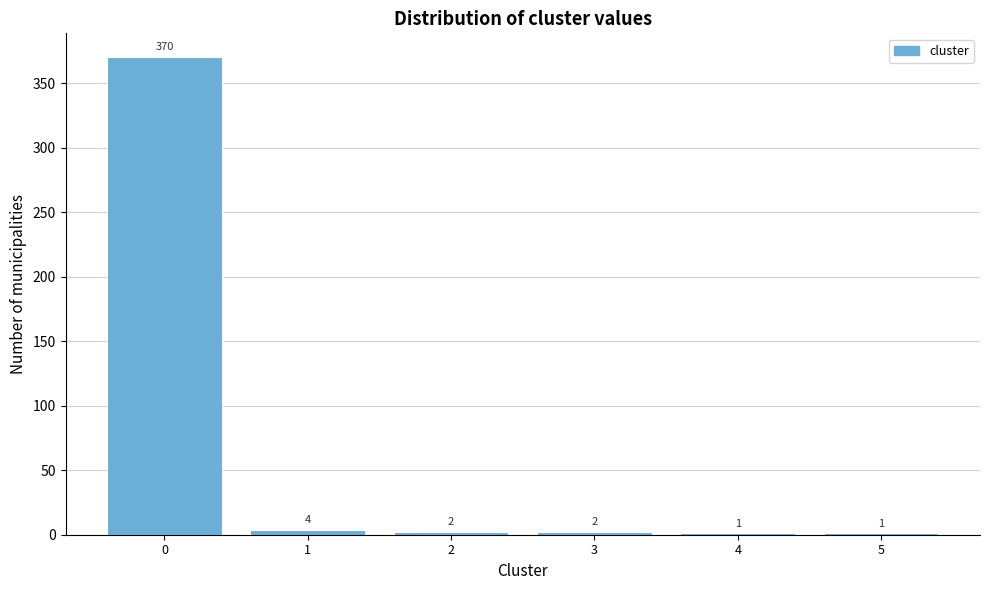

Reading right to left, extract all data points from this chart.

5=1	4=1	3=2	2=2	1=4	0=370